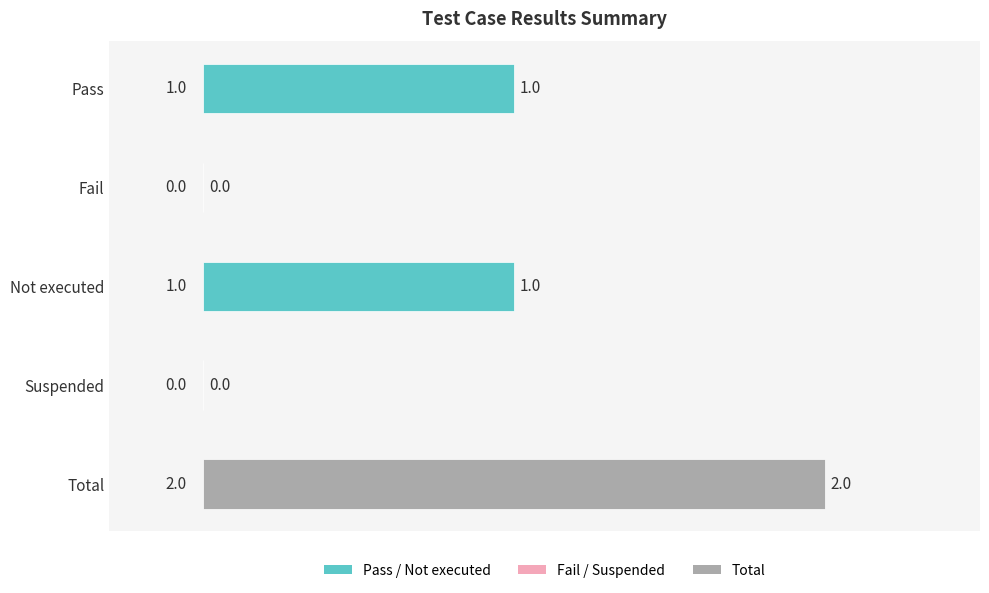

How many values are between 0 and 1?

4